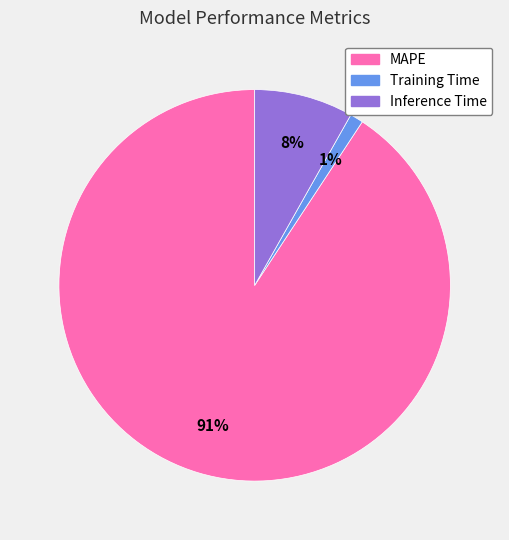

How many slices are in this pie chart?

3